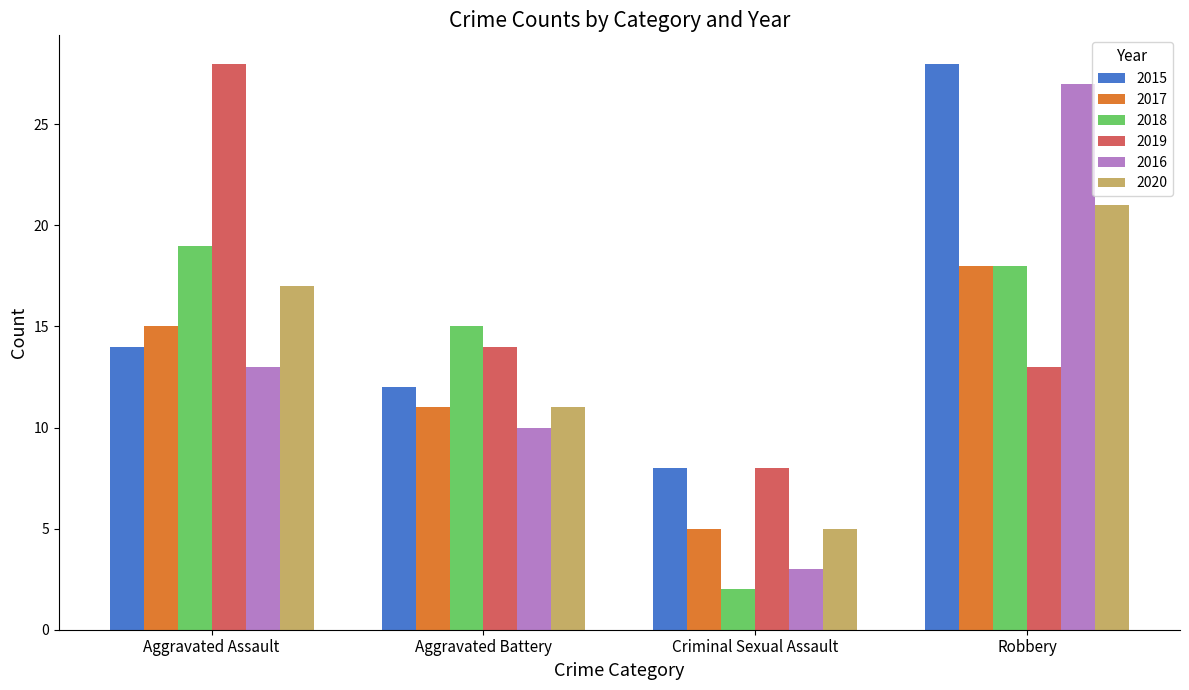

At how many categories does at least one series exceed 6?

4